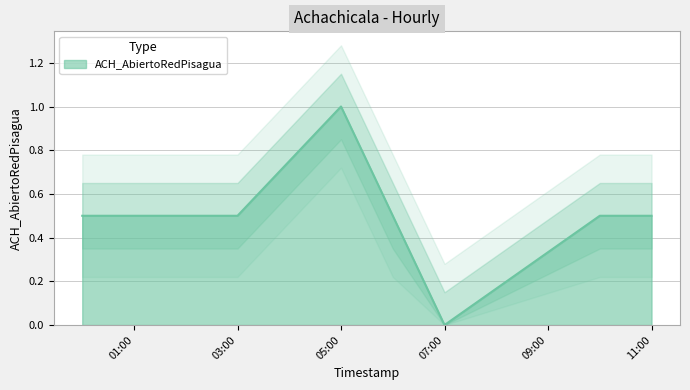

What is the label of the 2nd point from the right?

2025-05-09 10:00:00